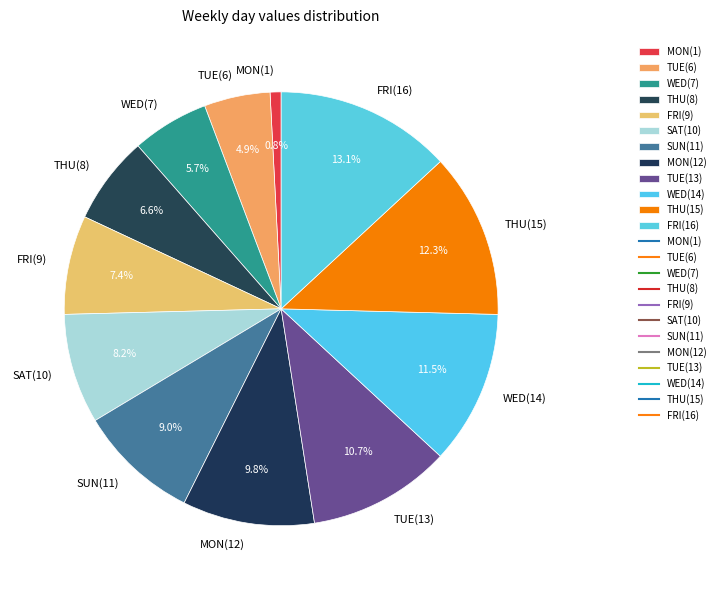

Which category has the biggest portion of the pie?

FRI(16)